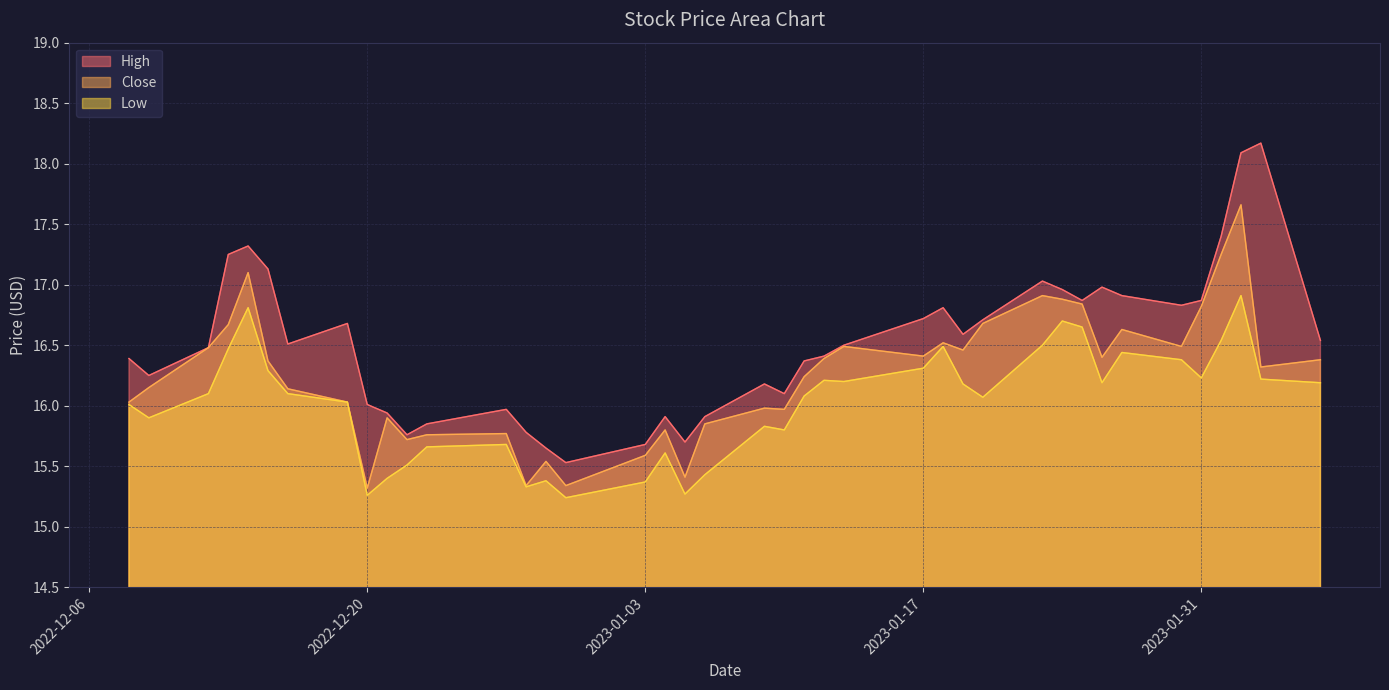

What is the difference between the maximum and second lowest values in the Close series?

2.3